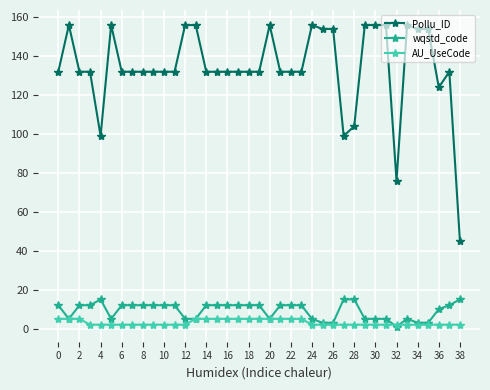

Reading left to right, transcribe all the data shown in this chart.

Pollu_ID: 132	156	132	132	99	156	132	132	132	132	132	132	156	156	132	132	132	132	132	132	156	132	132	132	156	154	154	99	104	156	156	156	76	156	154	154	124	132	45
wqstd_code: 12	5	12	12	15	5	12	12	12	12	12	12	5	5	12	12	12	12	12	12	5	12	12	12	5	3	3	15	15	5	5	5	1	5	3	3	10	12	15
AU_UseCode: 5	5	5	2	2	2	2	2	2	2	2	2	2	5	5	5	5	5	5	5	5	5	5	5	2	2	2	2	2	2	2	2	2	2	2	2	2	2	2